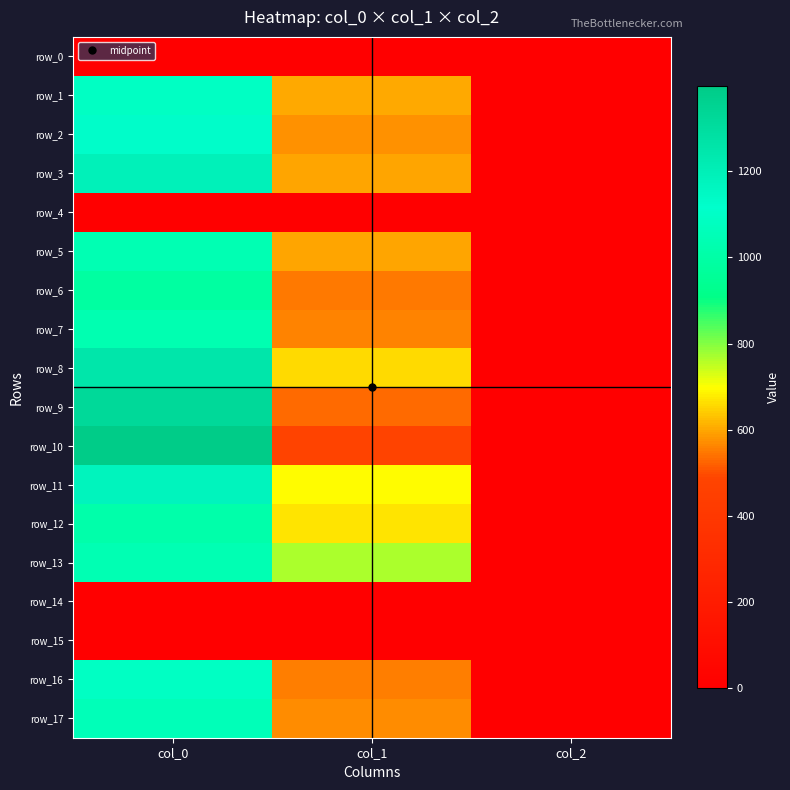

What is the difference between the maximum and minimum values in the row_2 series?

1124.7